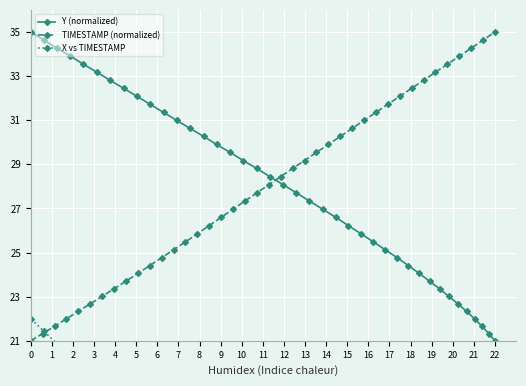

Is it true that TIMESTAMP (normalized) equals 21.0 at 0?

True